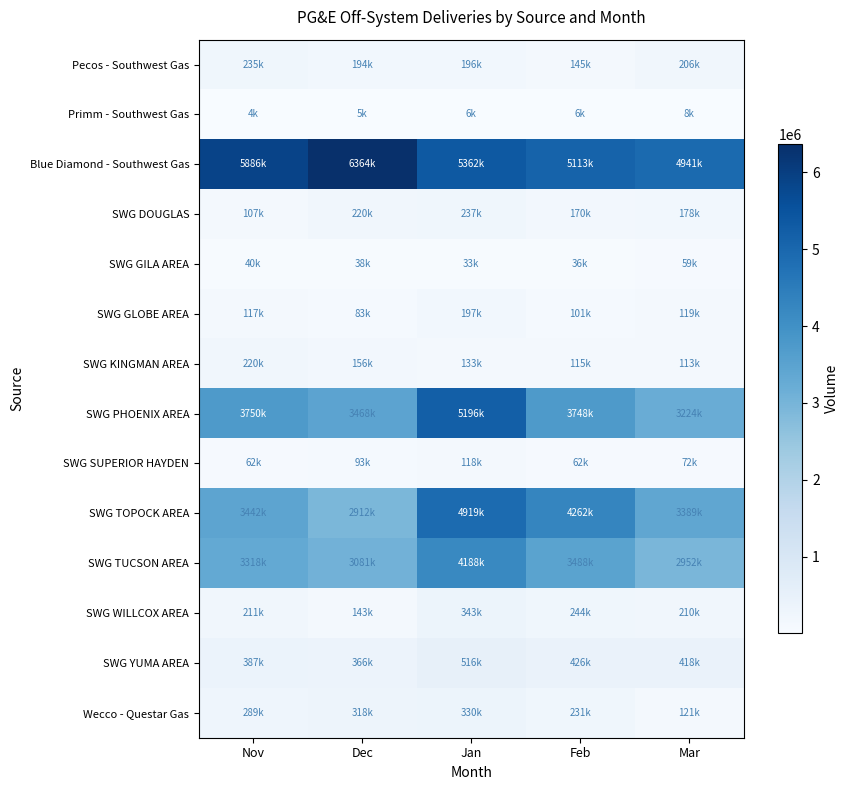

How many categories are shown in the chart?

5